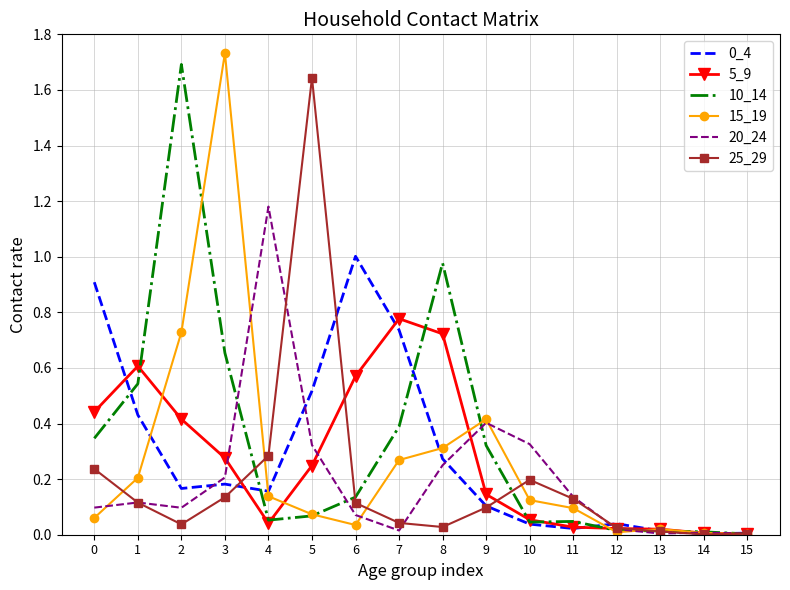

Is the value of 25_29 at 5 greater than the value of 5_9 at 6?

Yes